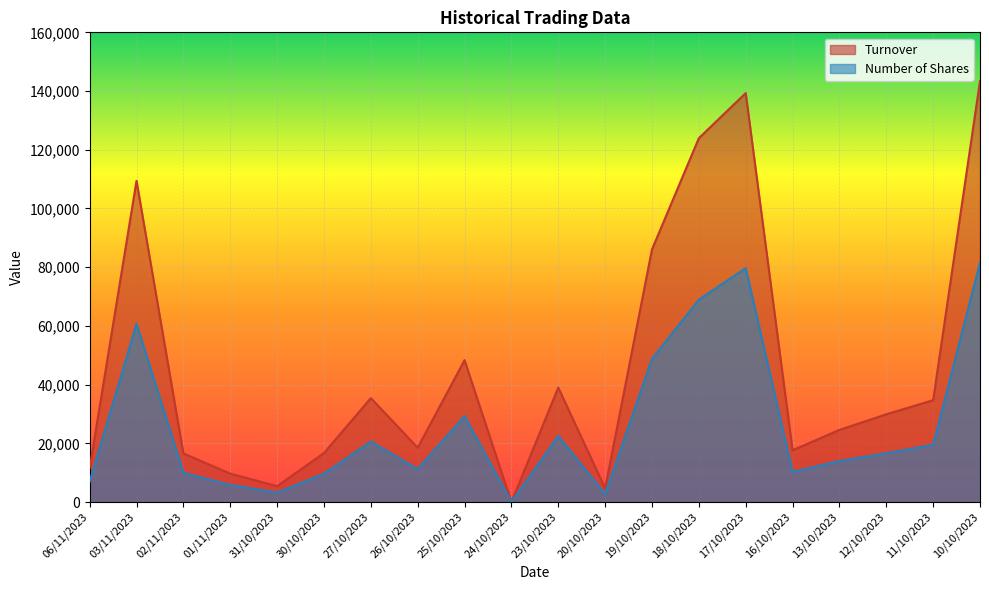

At which category does Turnover reach its first local peak?

03/11/2023